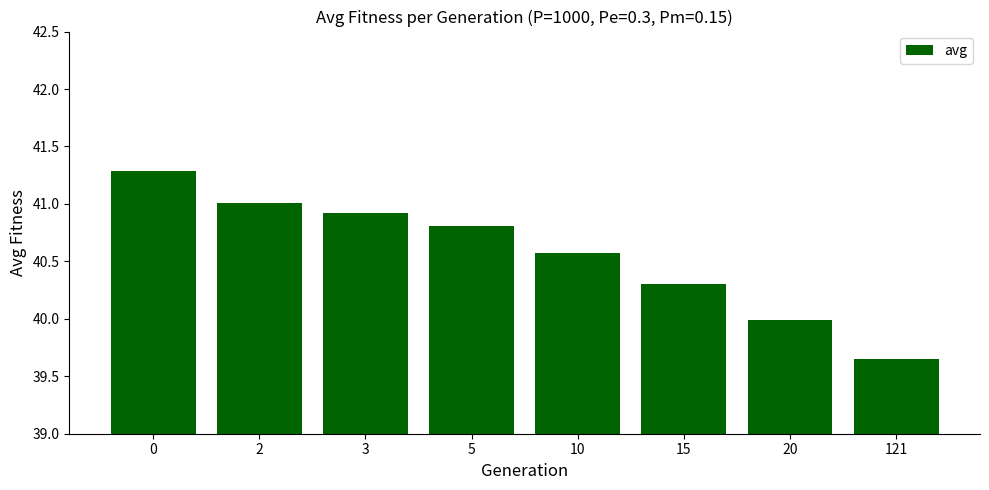

Count the number of categories in the chart.

8